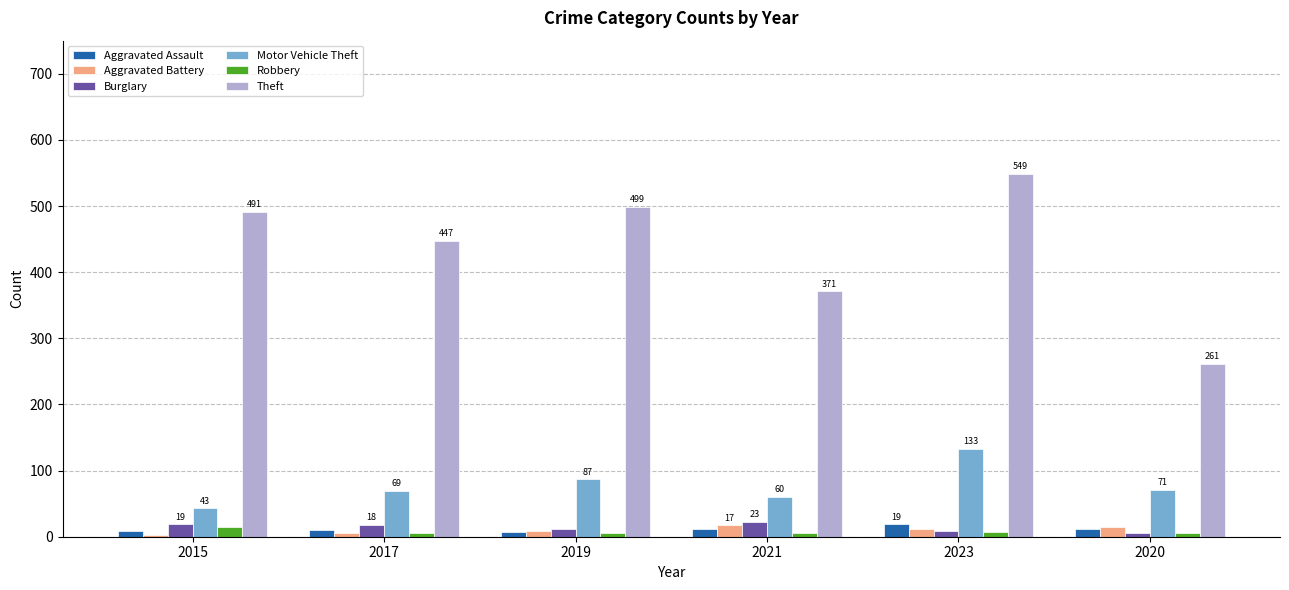

True or false: Motor Vehicle Theft has a value of 115 at 2017.

False